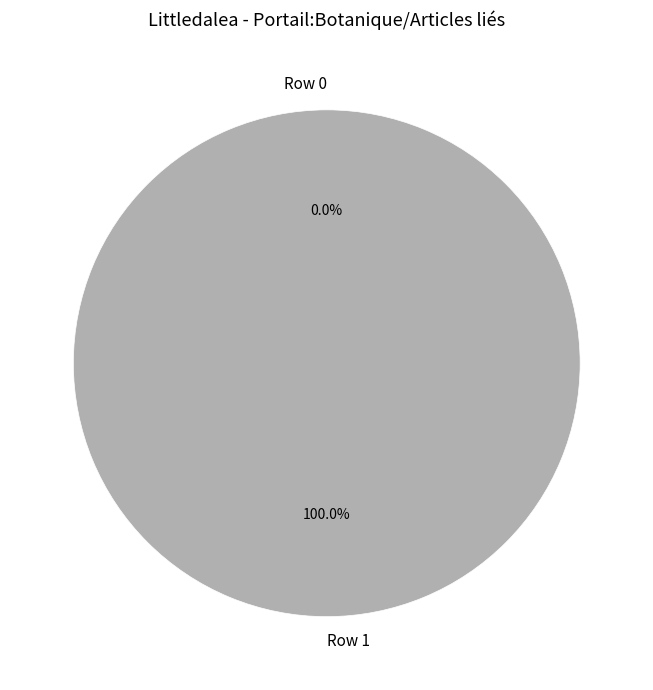

What is the smallest slice in the pie chart?

Row 0